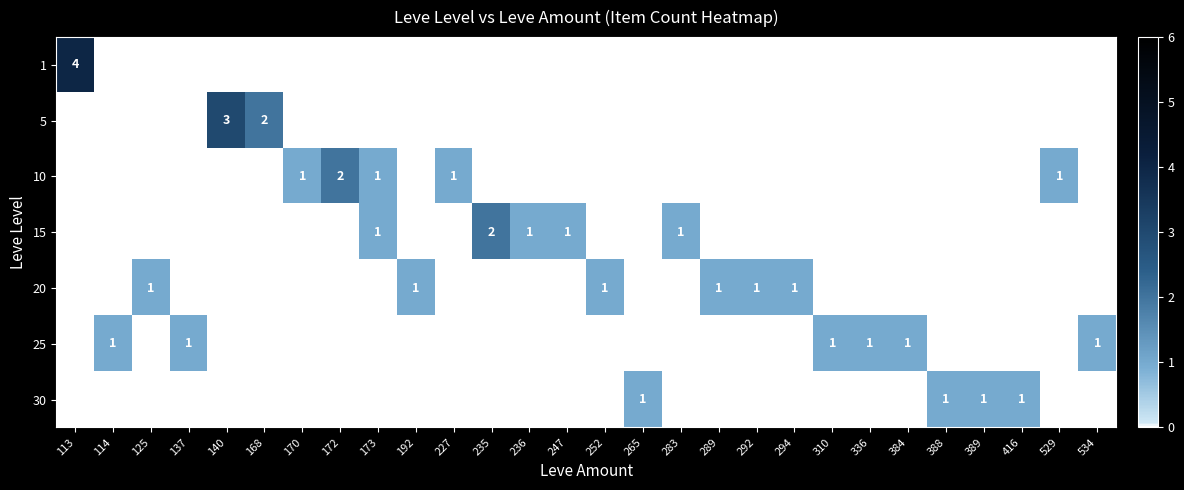

True or false: row_1 has a value of 0 at 125.

True